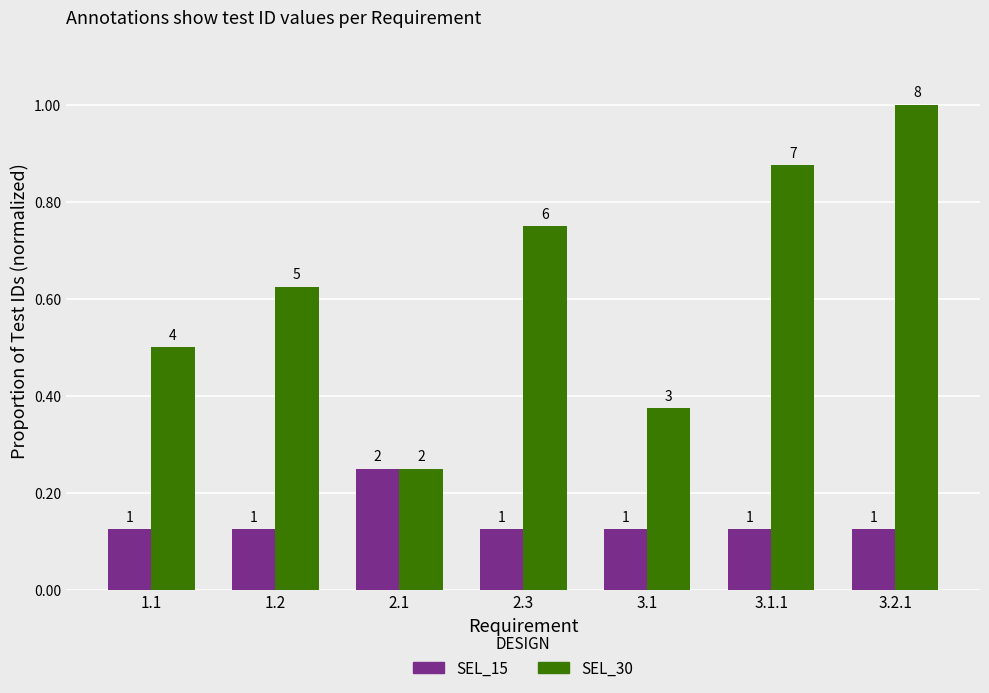

What is the approximate value of SEL_30 at 3.2.1?

1.0